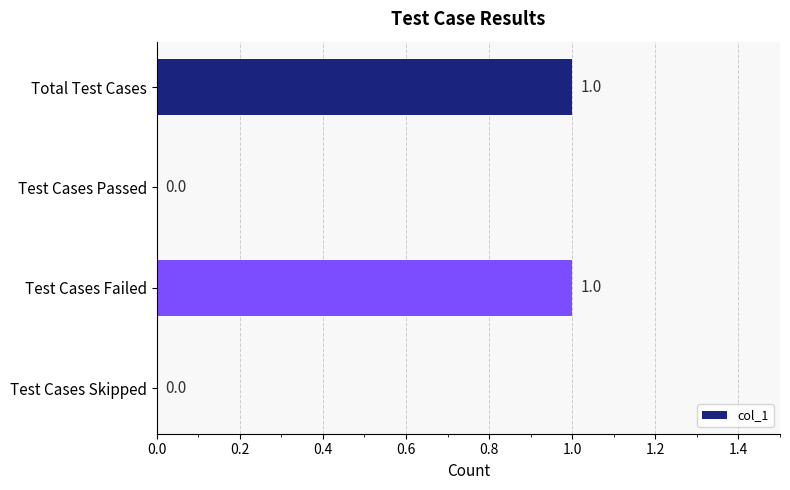

Reading top to bottom, transcribe all the data shown in this chart.

Total Test Cases=1	Test Cases Passed=0	Test Cases Failed=1	Test Cases Skipped=0